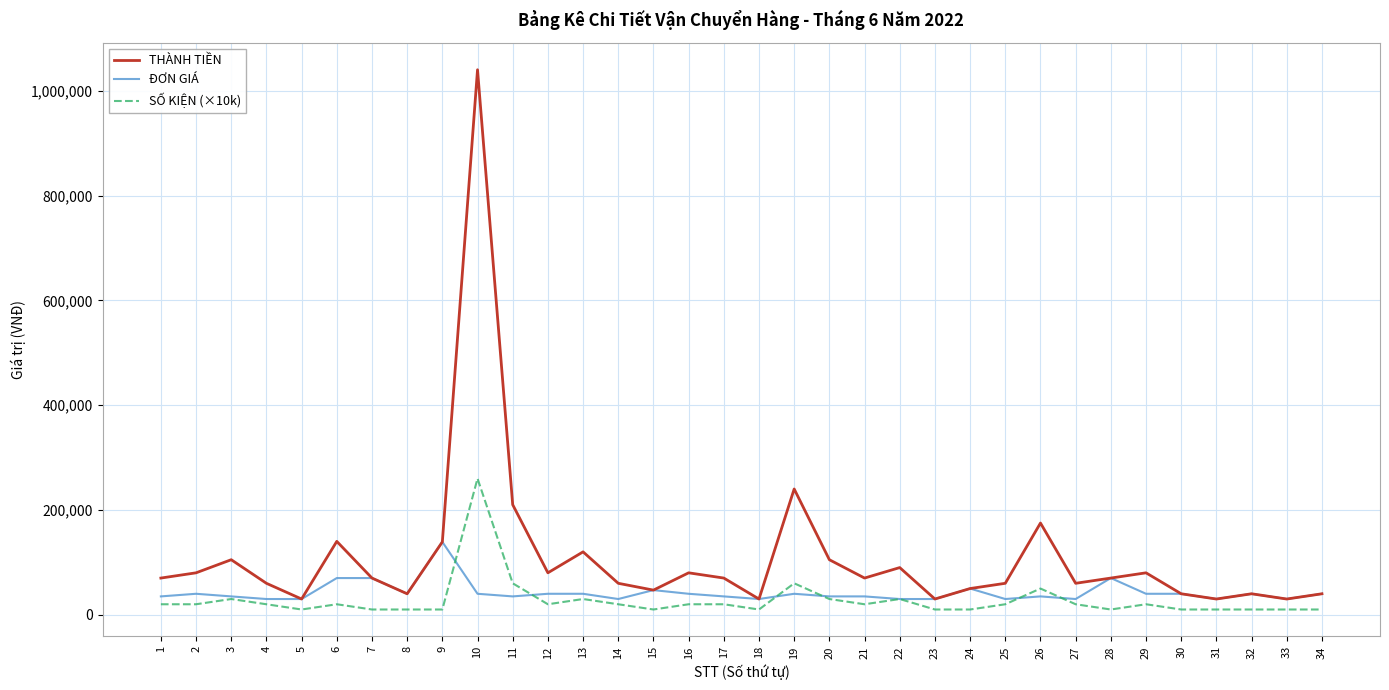

Which series has the widest spread of values?

THÀNH TIỀN